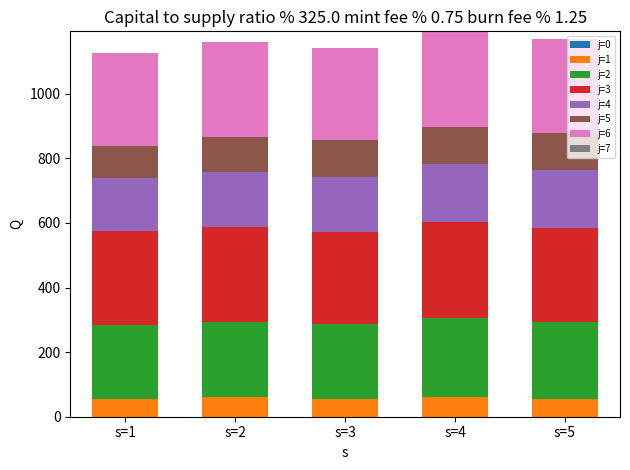

How many series are shown in this chart?

6